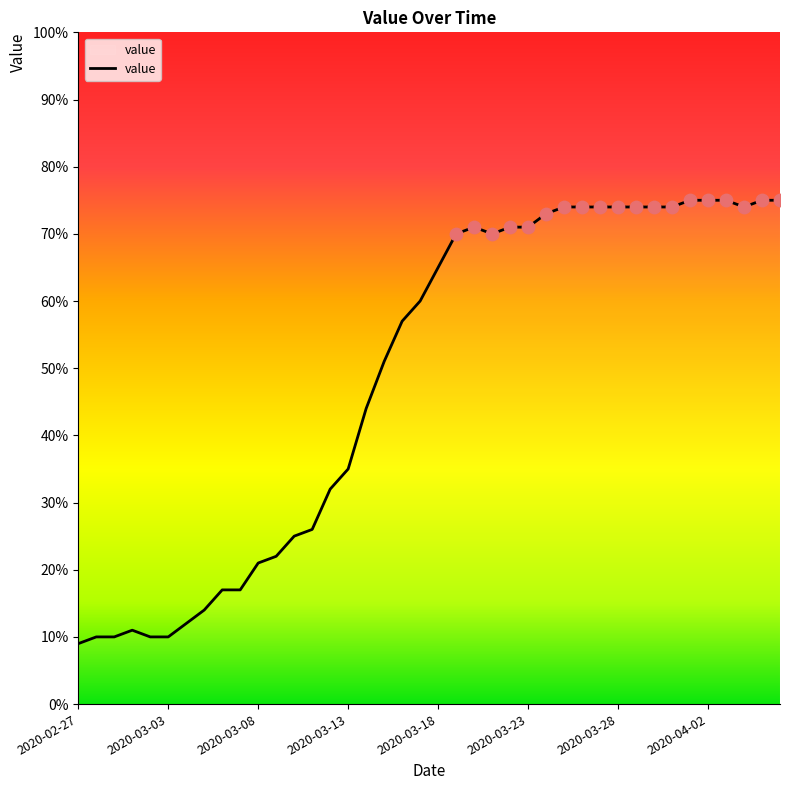

What is the difference between the maximum and minimum values?

66